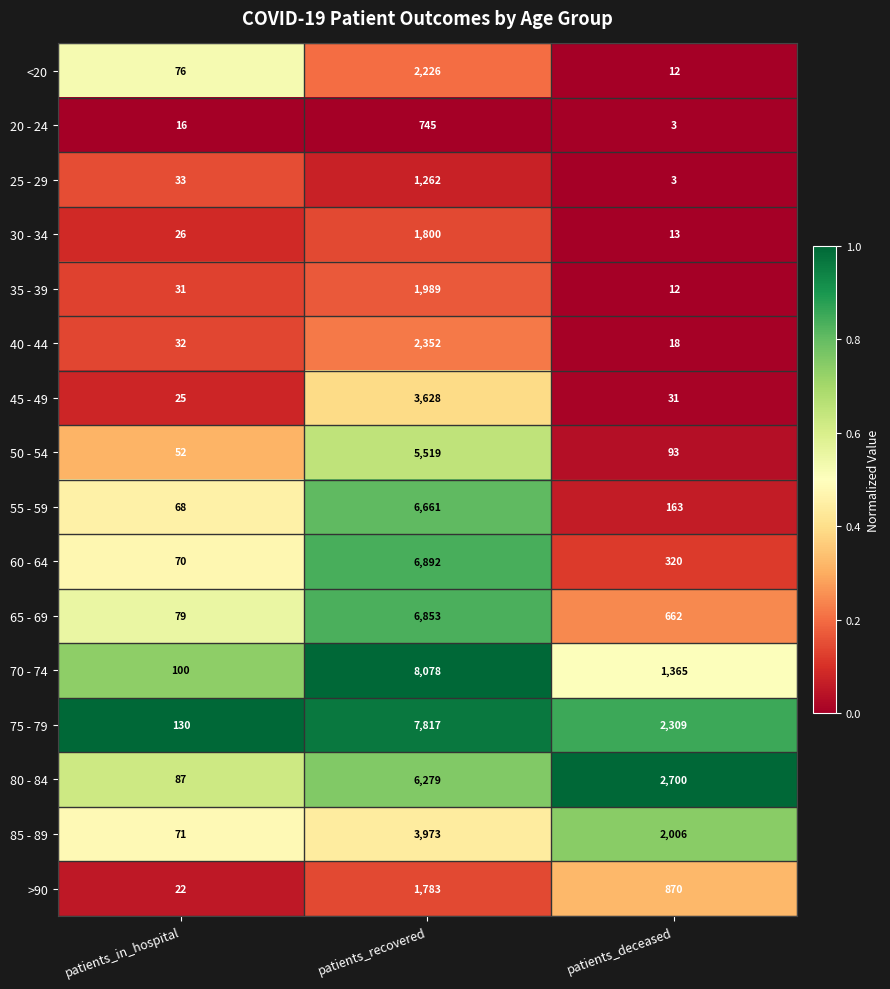

Is it true that 35 - 39 equals 20 at patients_in_hospital?

False